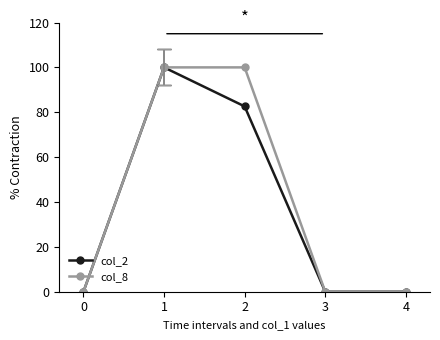

What is the maximum value for col_8?

100.0